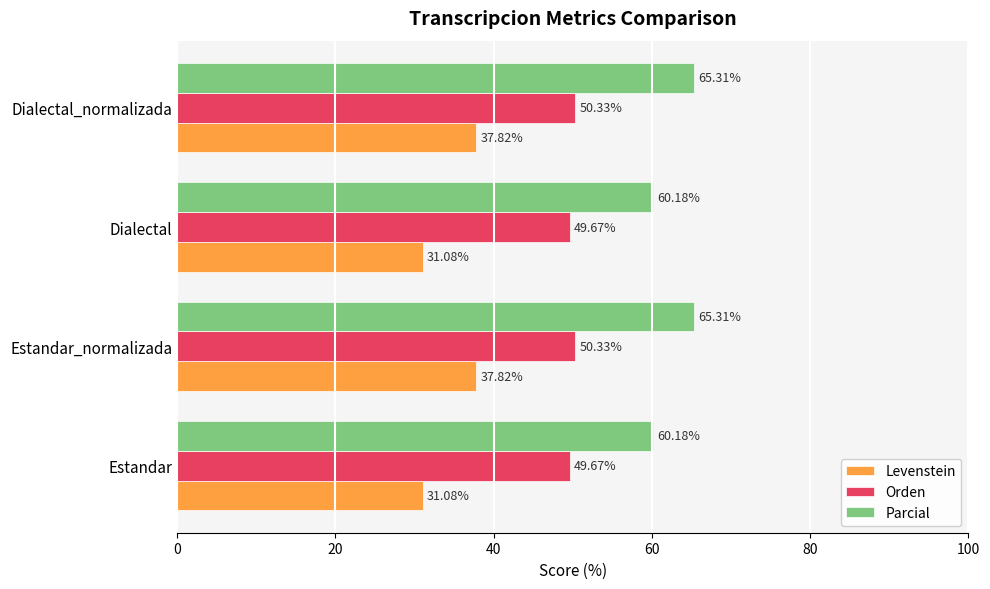

How many distinct data groups are displayed?

3